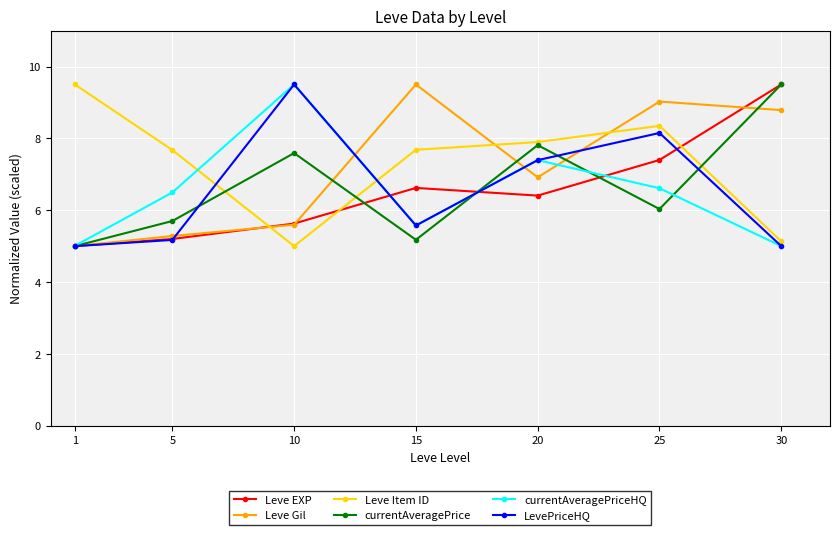

How many lines are shown in the chart?

6